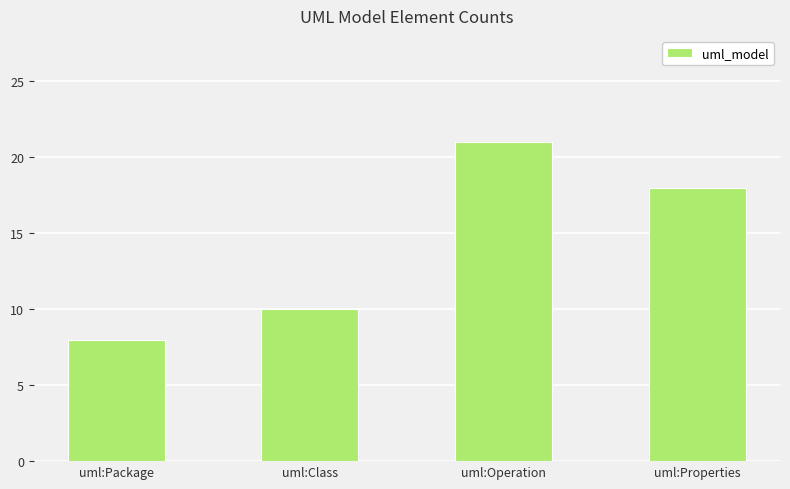

At which category does the chart reach its peak across all series?

uml:Operation